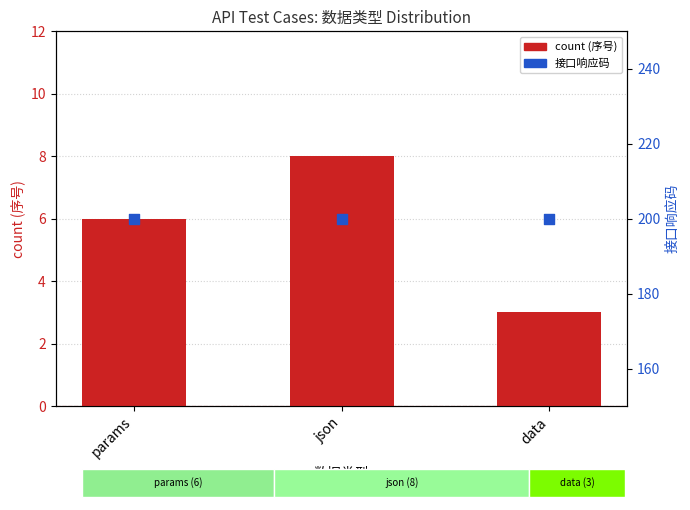

Is the value of count (序号) at params greater than the value of 接口响应码 at params?

No